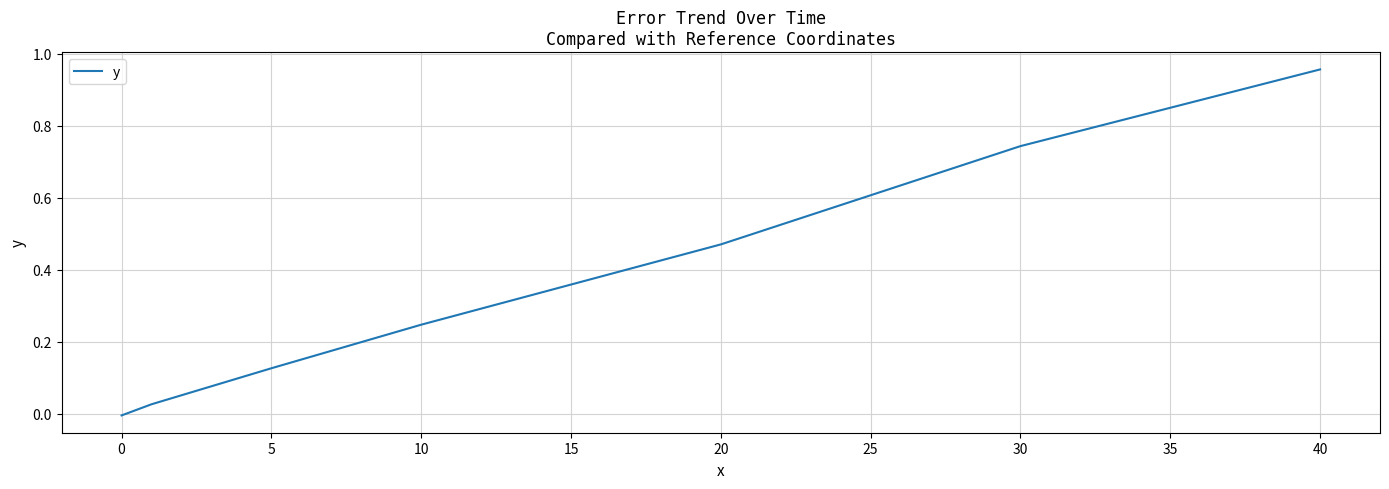

True or false: the data has more than 2 interior local peaks.

False